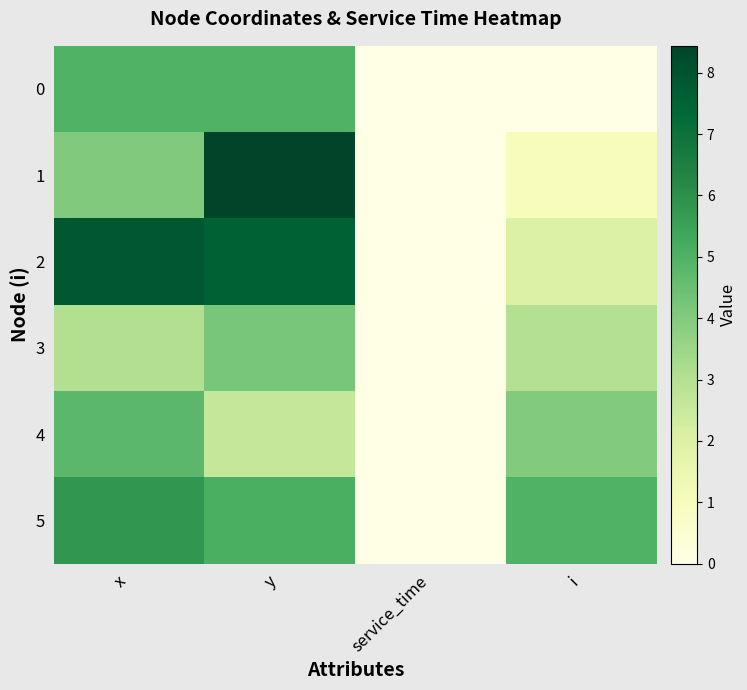

Which series has the largest total across all categories?

2